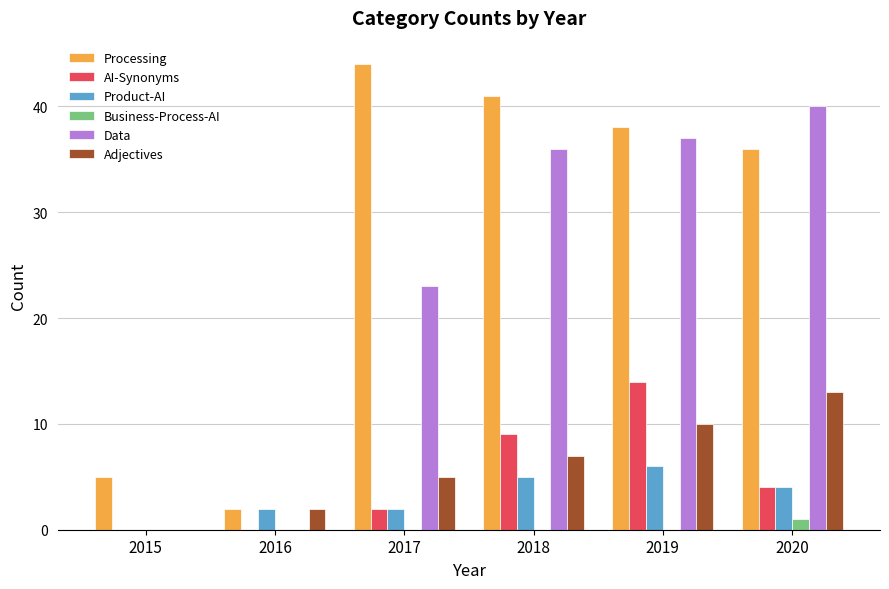

True or false: Product-AI has a value of 2 at 2016.

True